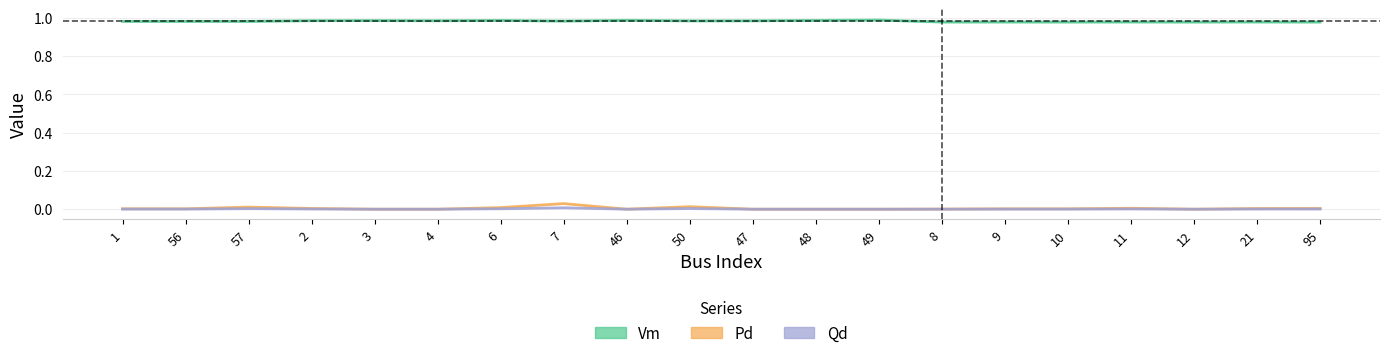

Does the chart display data point markers on the line(s)?

No